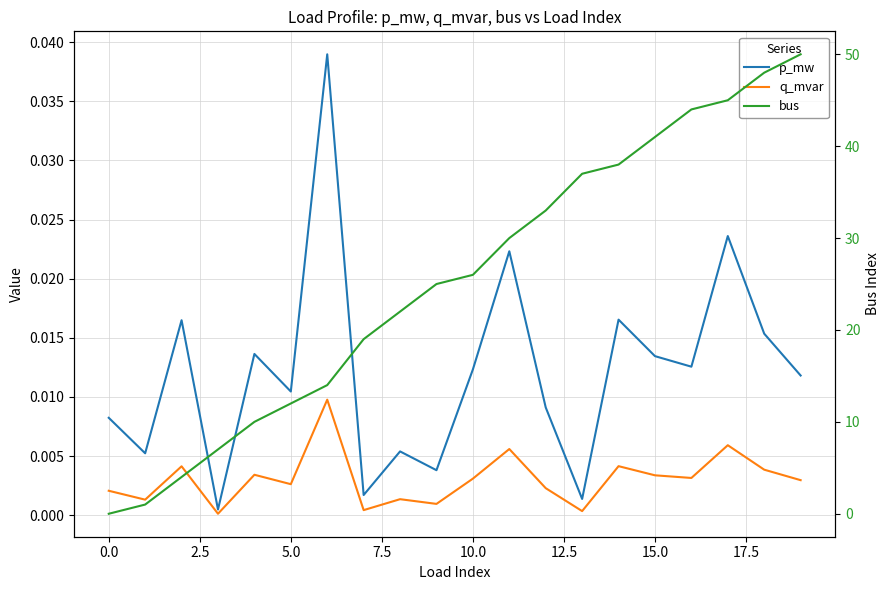

Is the value of p_mw at 13 greater than the value of q_mvar at 19?

No